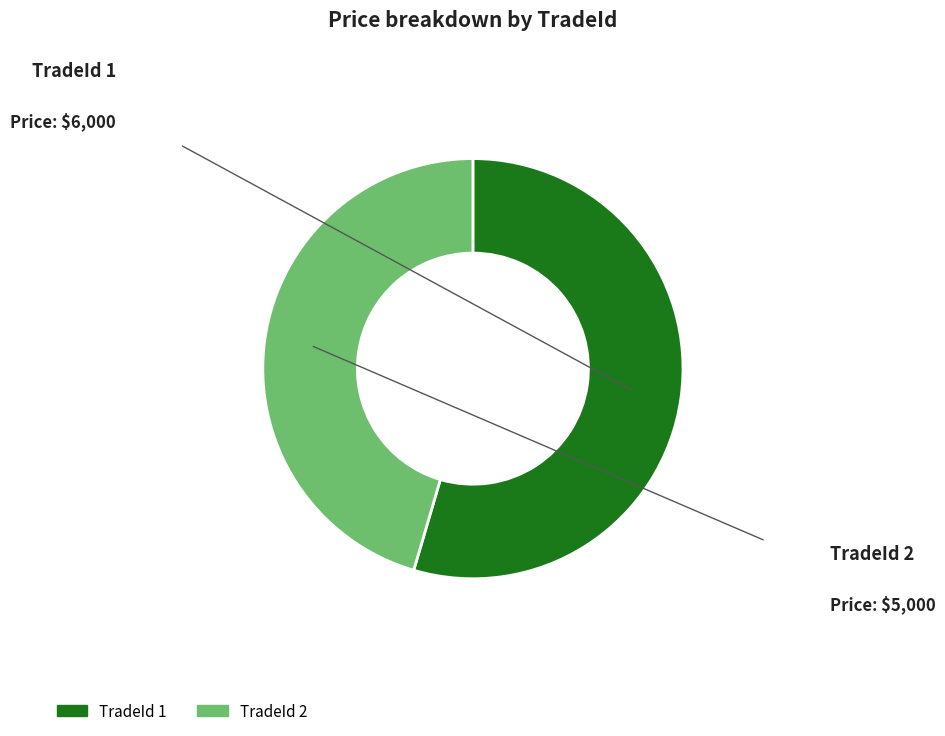

How many segments does this pie chart have?

2